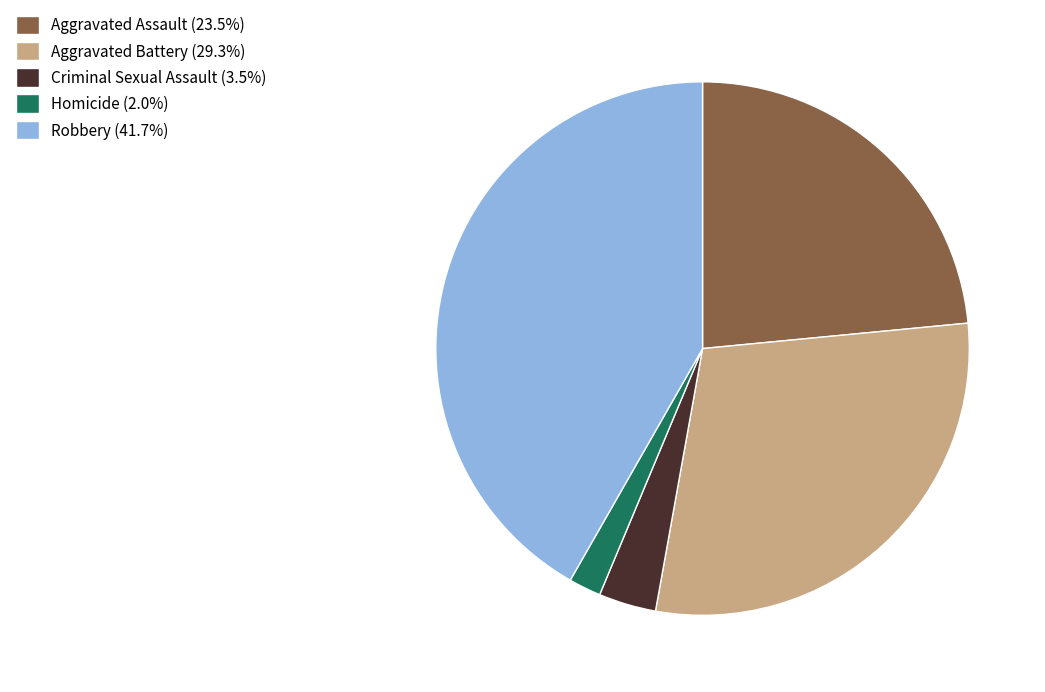

Does any single category account for the majority?

No